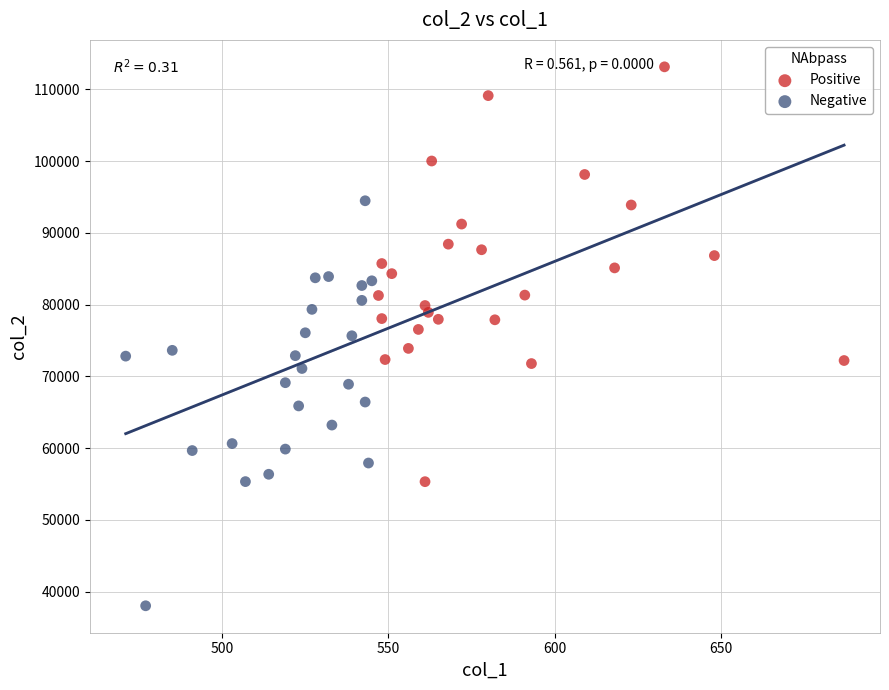

Which series contains the highest Y value?

Positive